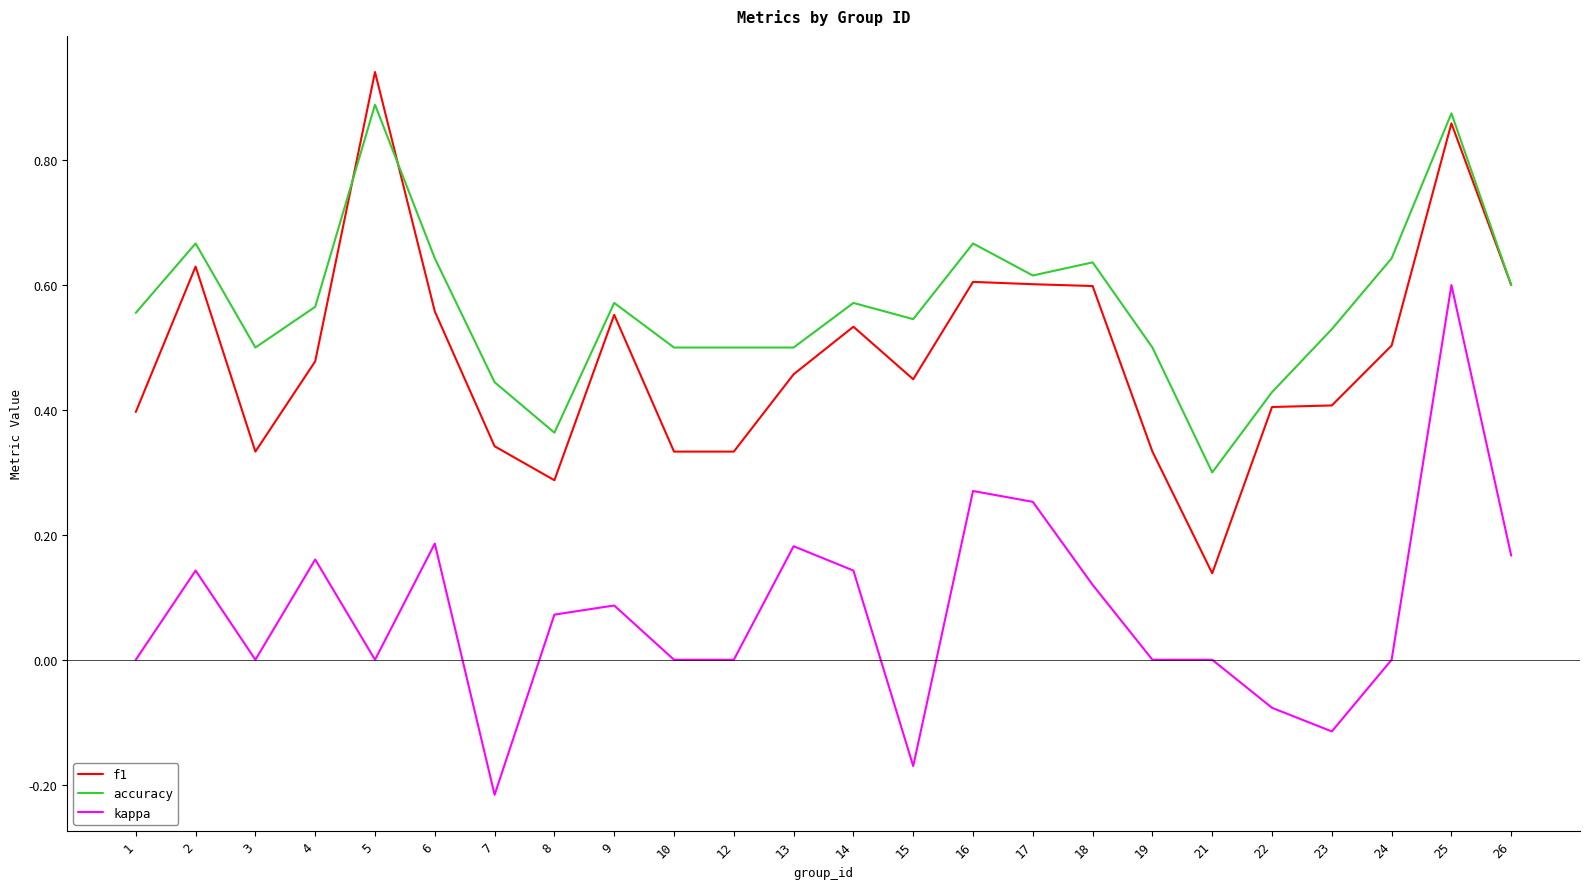

Rank the series by their maximum value, from lowest to highest.

kappa, accuracy, f1